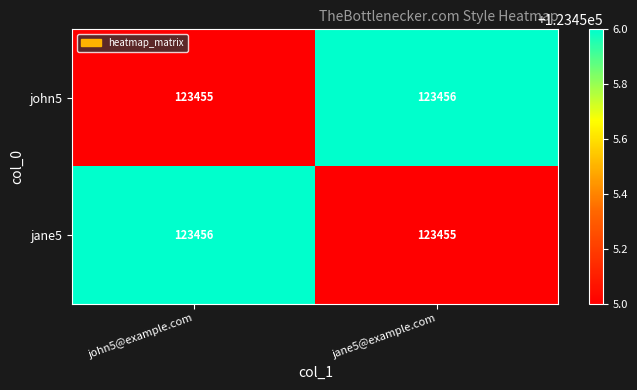

Reading left to right, transcribe all the data shown in this chart.

john5: john5@example.com=123455	jane5@example.com=123456
jane5: john5@example.com=123456	jane5@example.com=123455